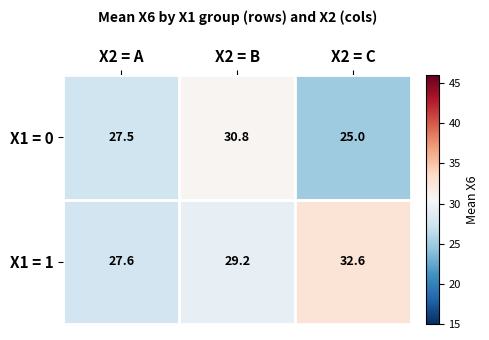

At X2 = A, list the series in order from largest to smallest.

X1 = 1, X1 = 0